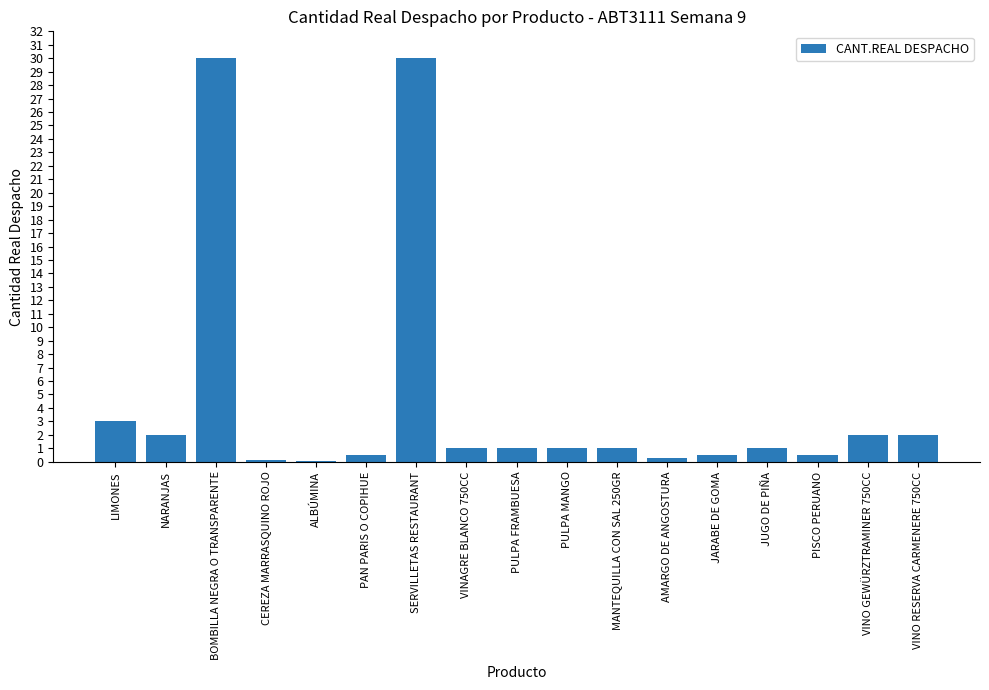

What is the approximate value at PULPA MANGO?

1.0